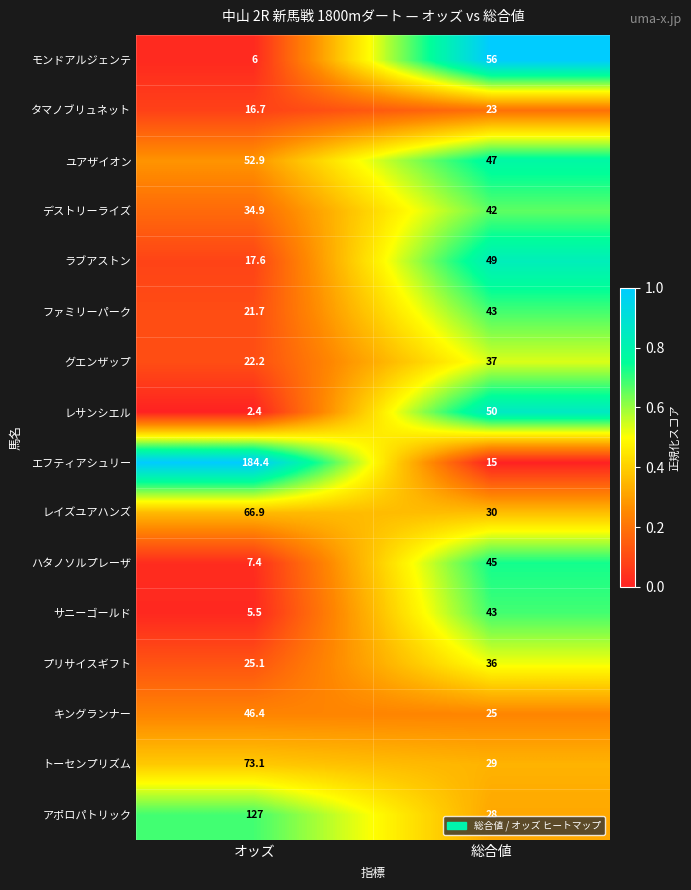

The value of ハタノソルプレーザ at 総合値 is 45.0. True or false?

True